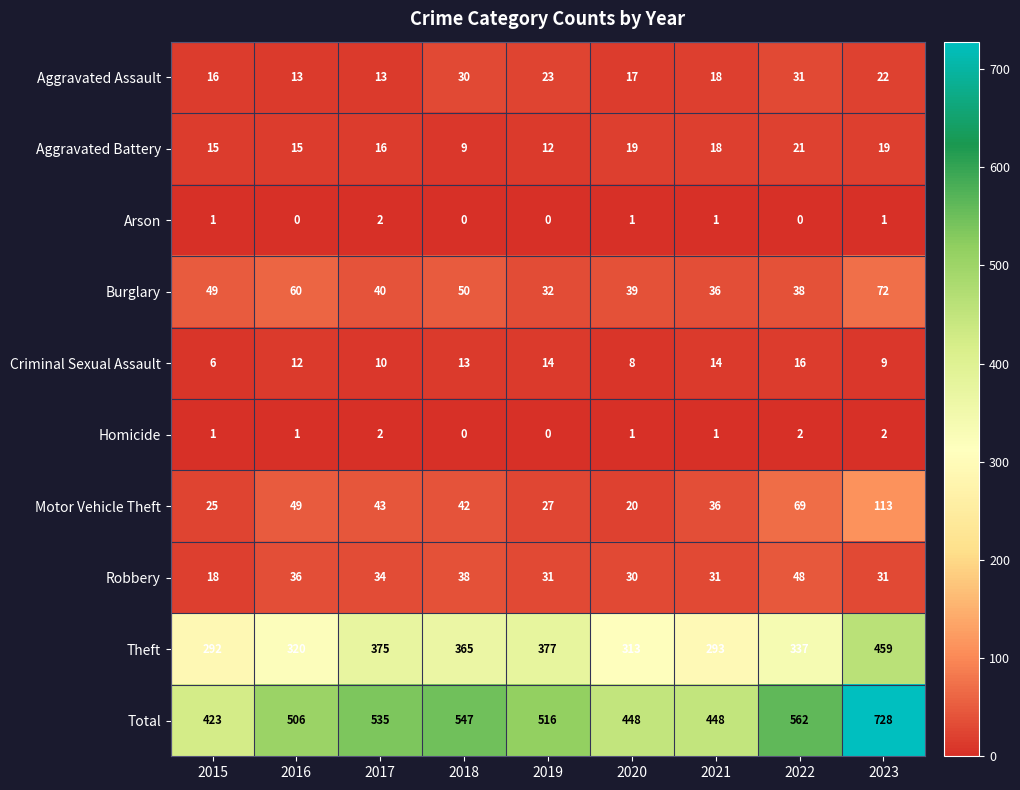

What is the minimum value for Aggravated Assault?

13